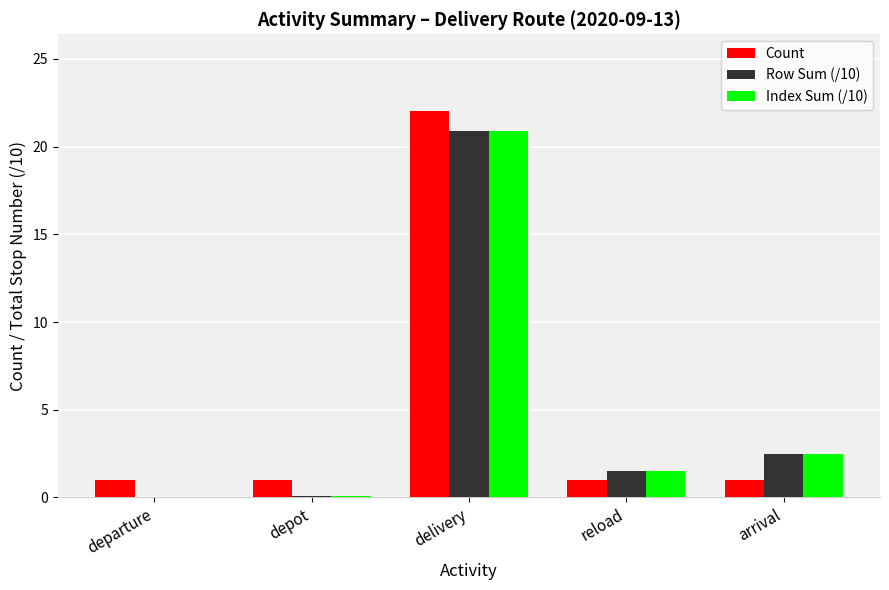

What is the highest value of the Count series?

22.0